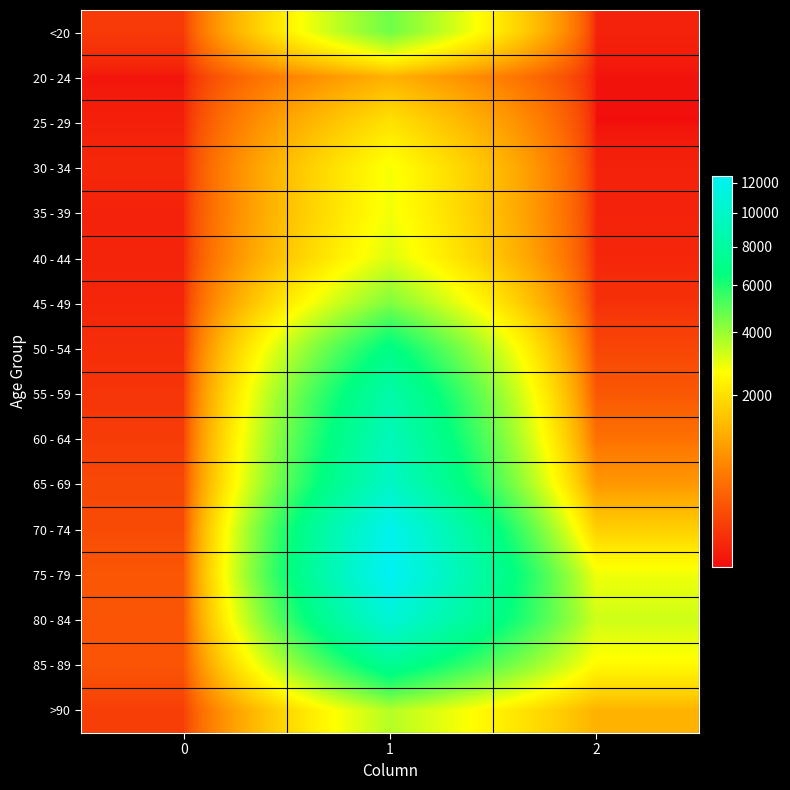

Reading left to right, transcribe all the data shown in this chart.

<20: 0=77	1=4641	2=18
20 - 24: 0=5	1=1191	2=4
25 - 29: 0=14	1=2038	2=3
30 - 34: 0=27	1=2765	2=17
35 - 39: 0=17	1=2814	2=18
40 - 44: 0=20	1=3078	2=24
45 - 49: 0=23	1=4396	2=47
50 - 54: 0=39	1=6803	2=126
55 - 59: 0=59	1=8400	2=227
60 - 64: 0=84	1=9236	2=426
65 - 69: 0=137	1=9883	2=850
70 - 74: 0=153	1=12018	2=1690
75 - 79: 0=220	1=12434	2=2848
80 - 84: 0=209	1=10764	2=3273
85 - 89: 0=206	1=7417	2=2548
>90: 0=93	1=3604	2=1224